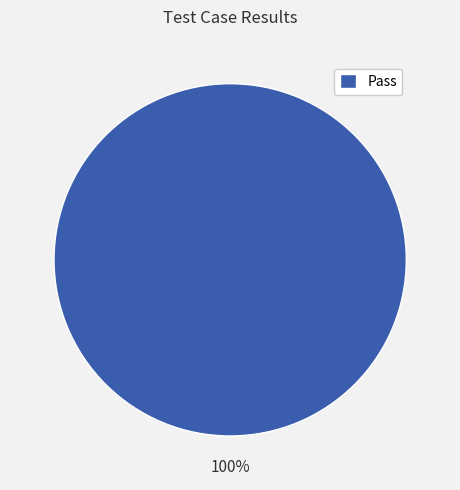

What percentage is the Pass slice, to the nearest percent?

100%